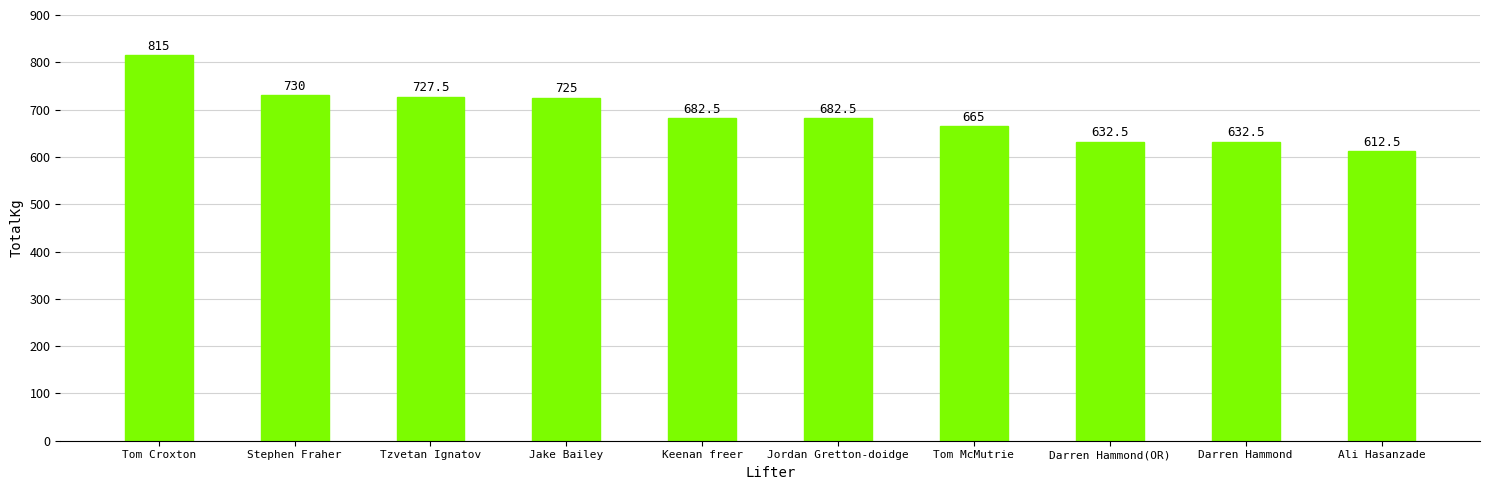

The chart shows a value of 358.8 at Stephen Fraher. True or false?

False